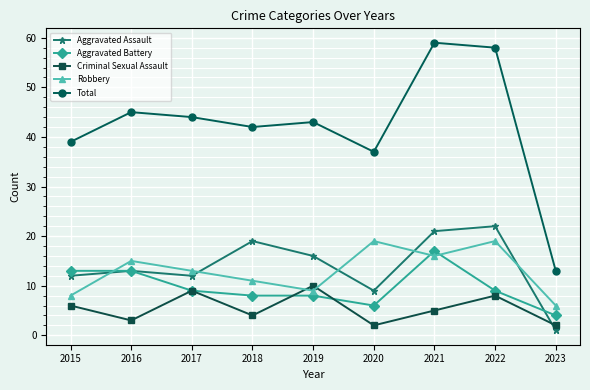

How many data points in Aggravated Assault are less than 13?

4